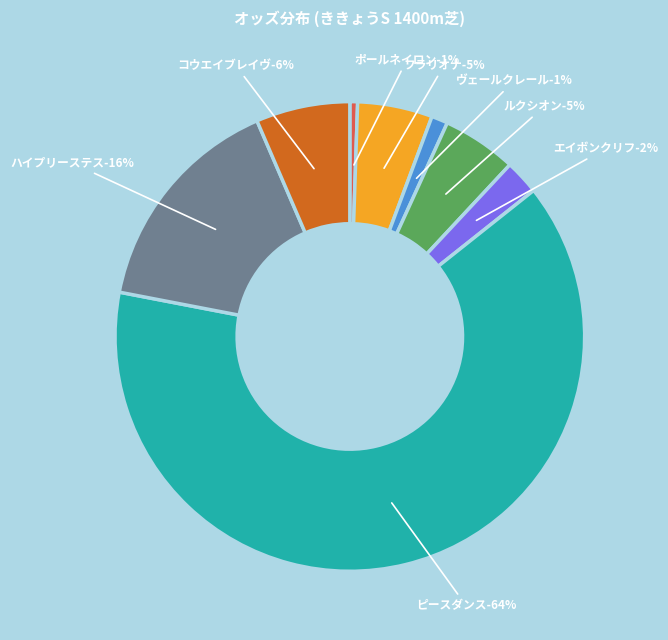

Approximately how many times larger is the value at コウエイブレイヴ-20.7% compared to ルクシオン-16.4%?

1.3